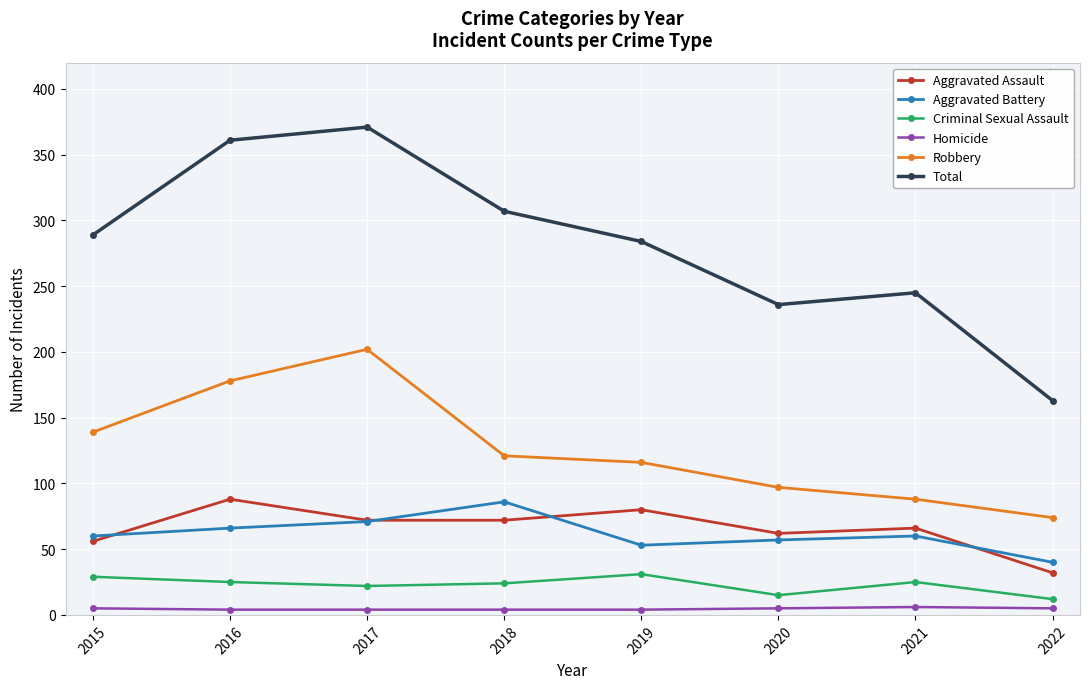

What is the sum of all Aggravated Battery values?

493